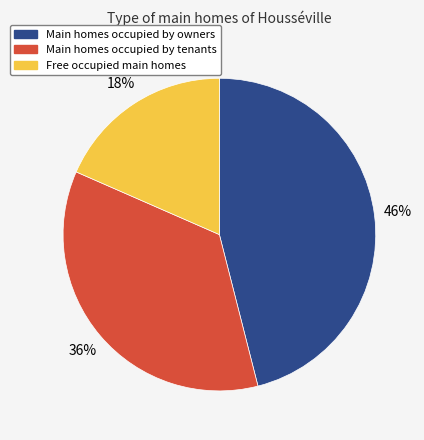

To the nearest percent, what percentage of the pie is Main homes occupied by tenants?

36%